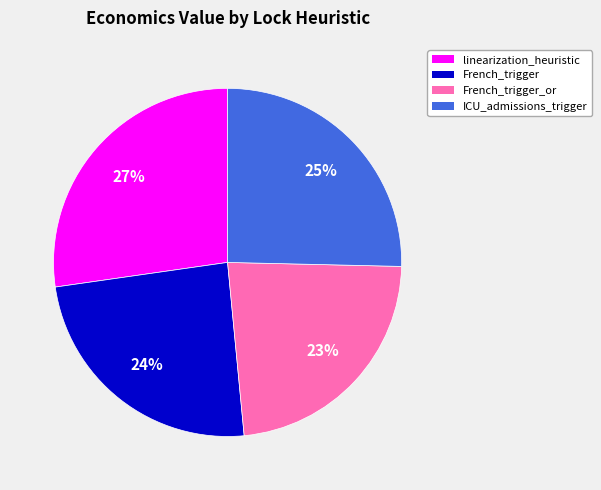

To the nearest percent, what is the difference between the largest and smallest slice percentages?

4%